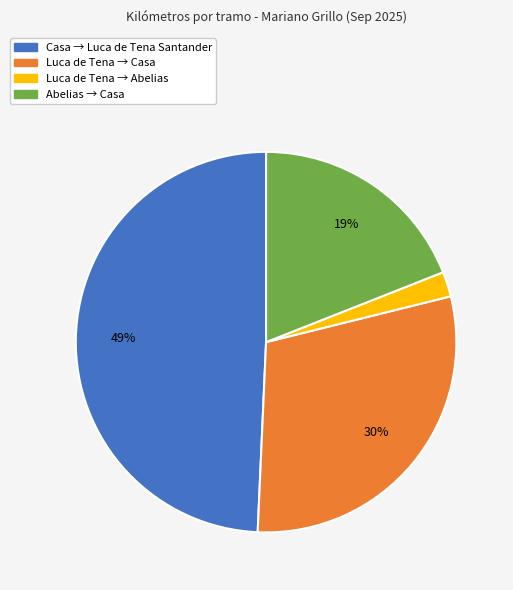

Count the number of slices in the pie.

4